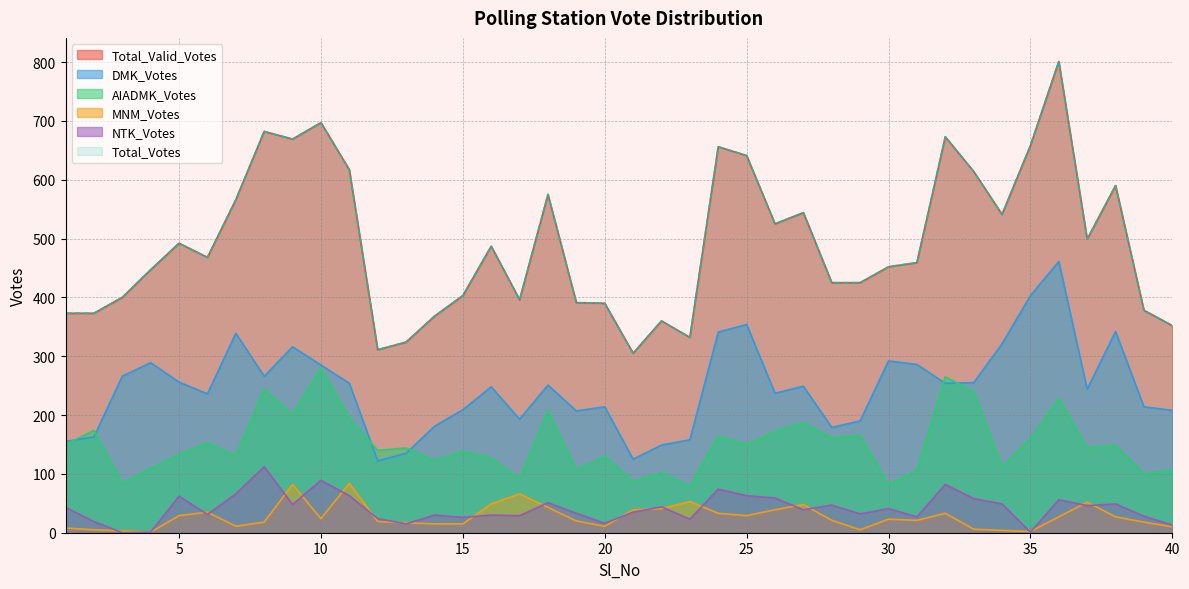

In MNM_Votes, how many points are higher than both neighbors (excluding endpoints)?

9